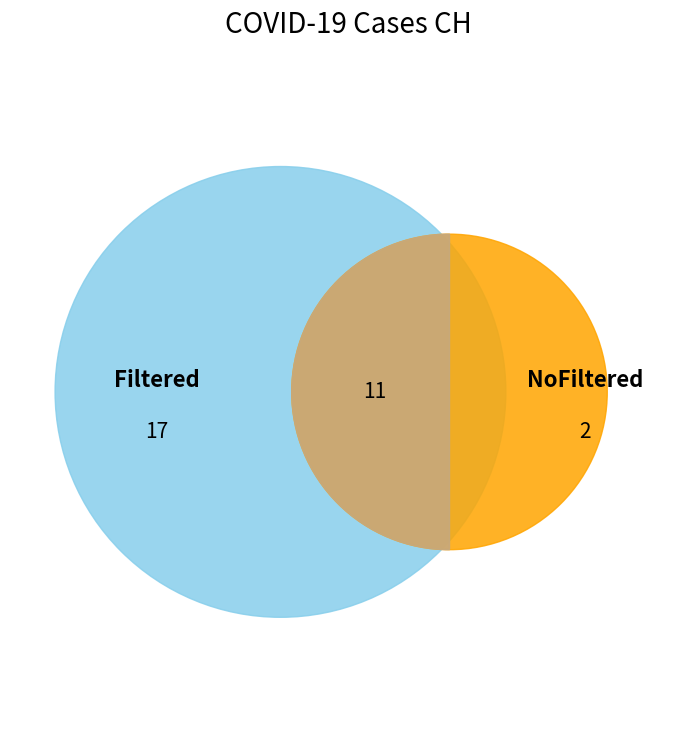

Is there a majority slice in this chart?

No